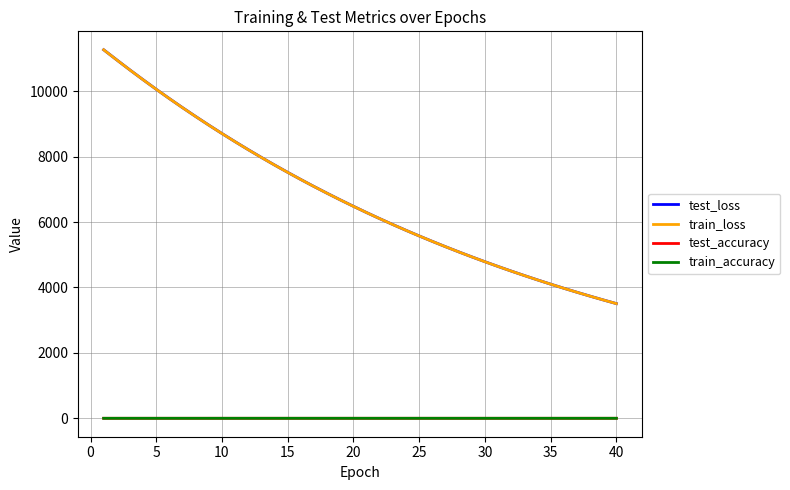

Which series has the widest spread of values?

test_loss